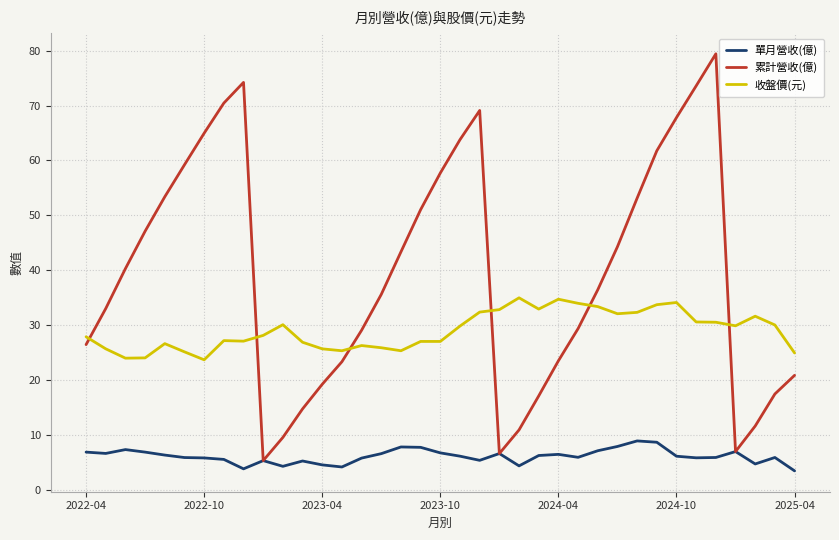

What is the maximum value shown in the chart?

79.4